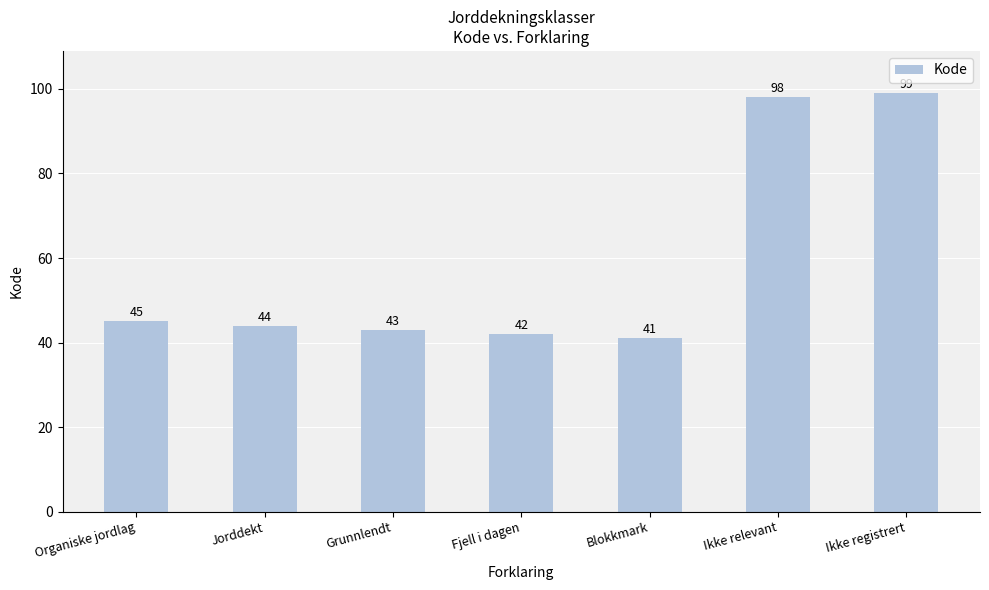

True or false: the data shows 42 at Fjell i dagen.

True